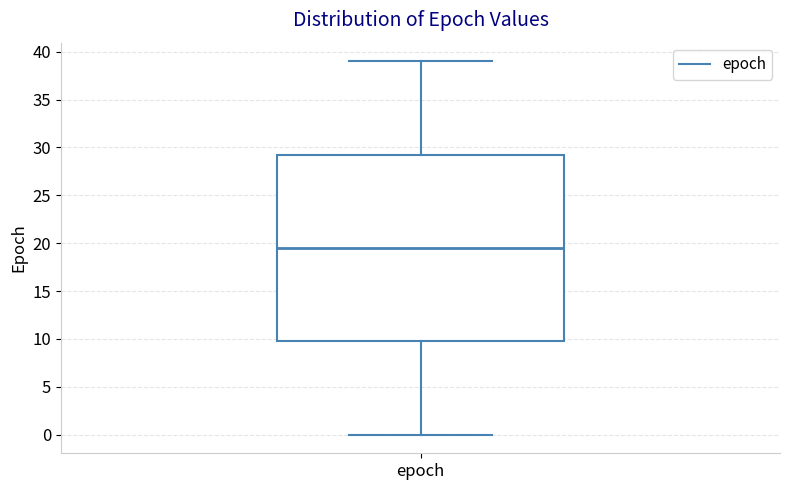

Read this box plot against the y-axis: the position of the median line, the range covered by the box, and the ends of both whiskers. The values are not printed on the chart, so give them approximately, as read against the axis.

median 19.5, box 10.0 to 29.5, whiskers 0.0 to 39.0